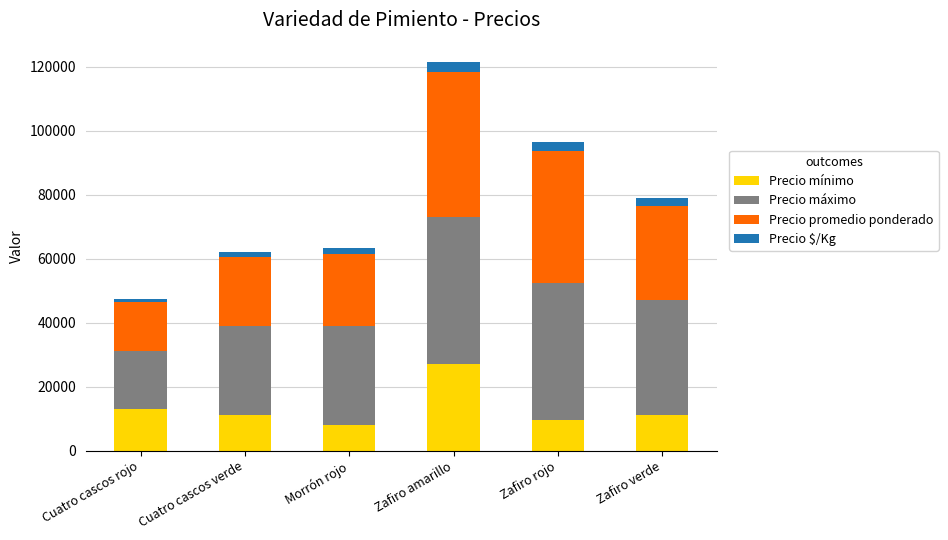

What value does the Precio mínimo series have at Zafiro rojo?

9500